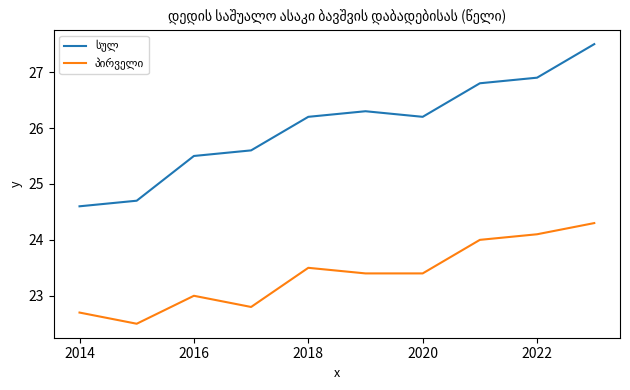

What is the minimum value shown in the chart?

22.5